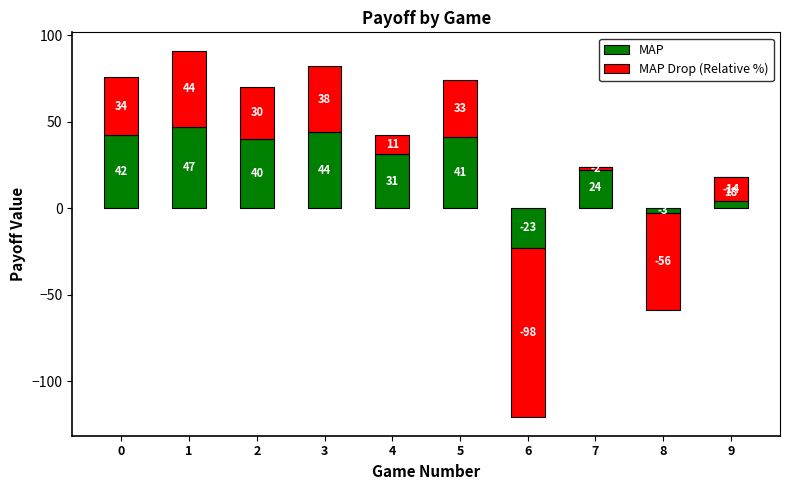

Reading right to left, list all the values displayed in this chart.

MAP: 18	-3	24	-23	41	31	44	40	47	42
MAP Drop (Relative %): -14	-56	-2	-98	33	11	38	30	44	34